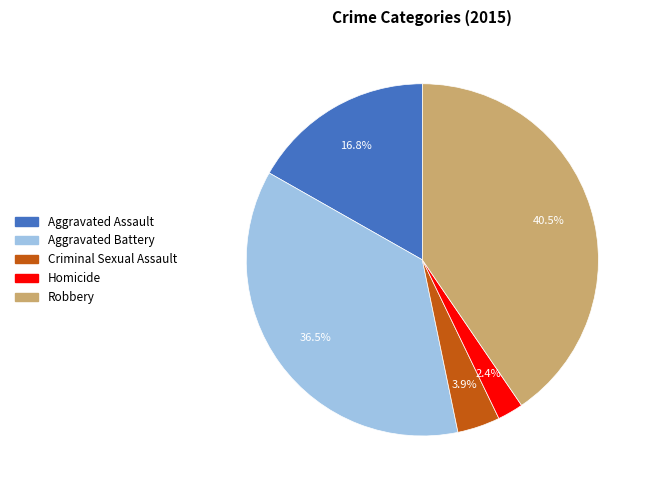

True or false: Aggravated Assault accounts for 6% of the total.

False